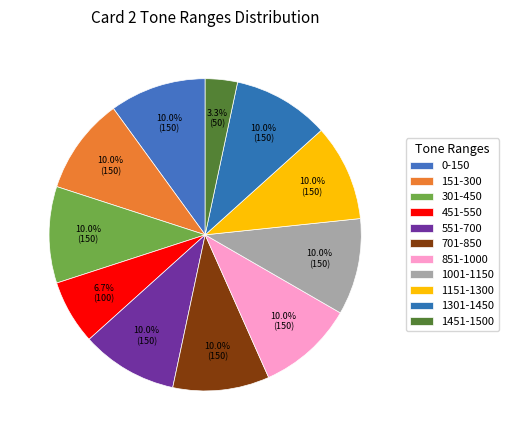

Combined, do 301-450 and 1301-1450 account for over 50%?

No